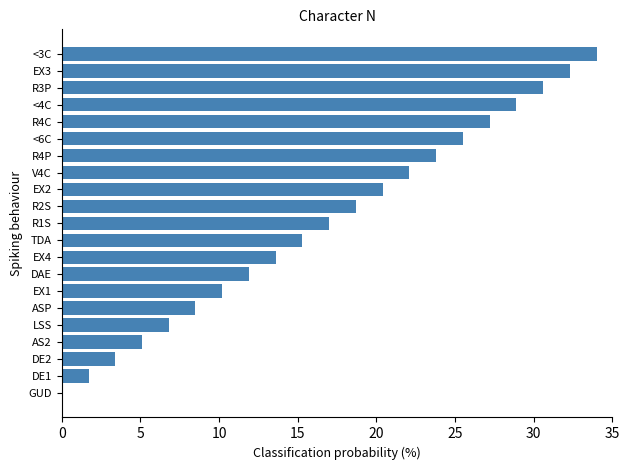

The chart shows a value of 14.2 at R4P. True or false?

False